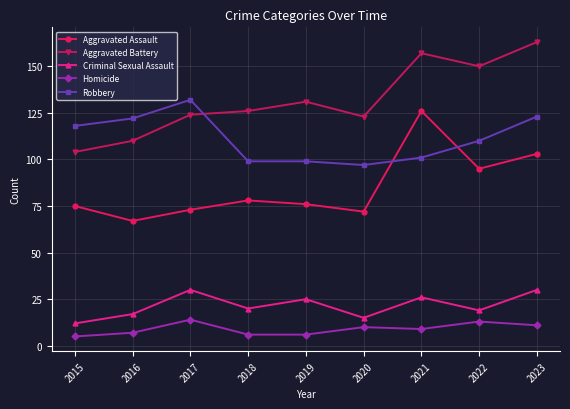

What is the difference between the second highest and second lowest values in the Aggravated Assault series?

31